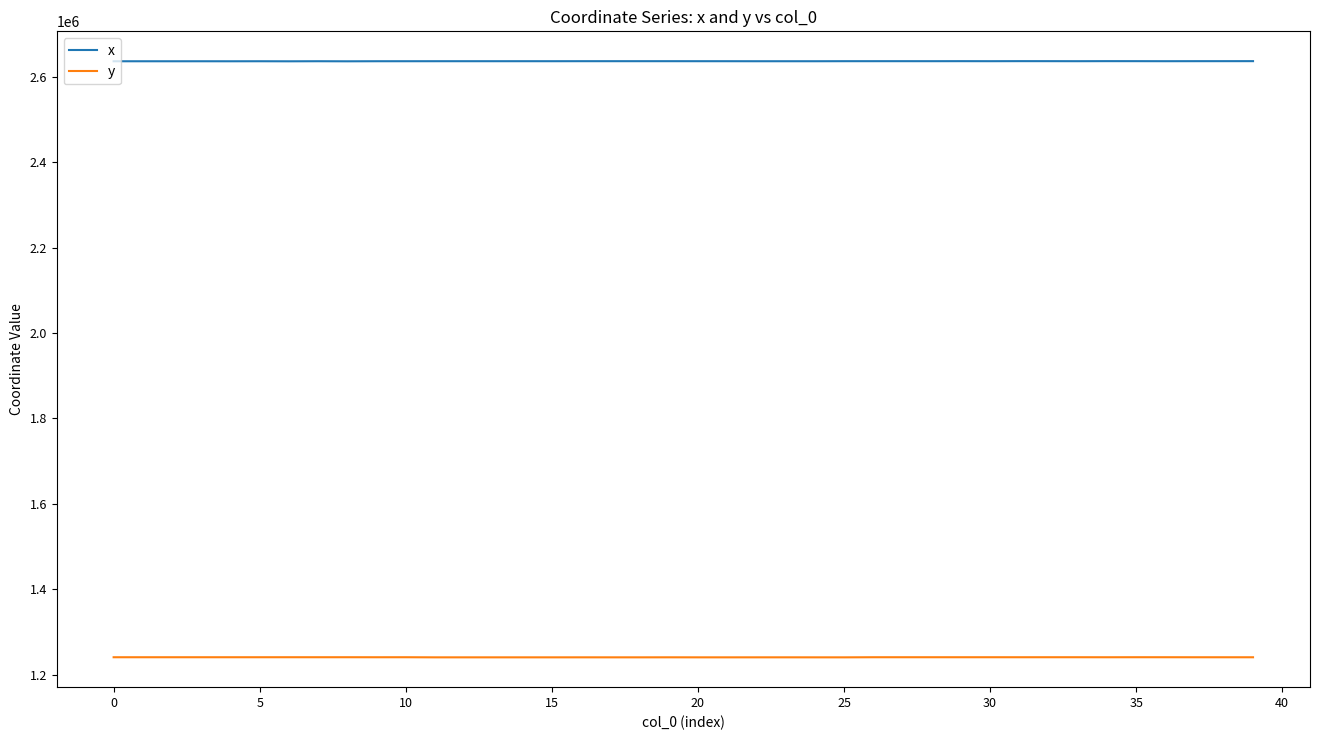

What is the sum of all y values?

49643202.3